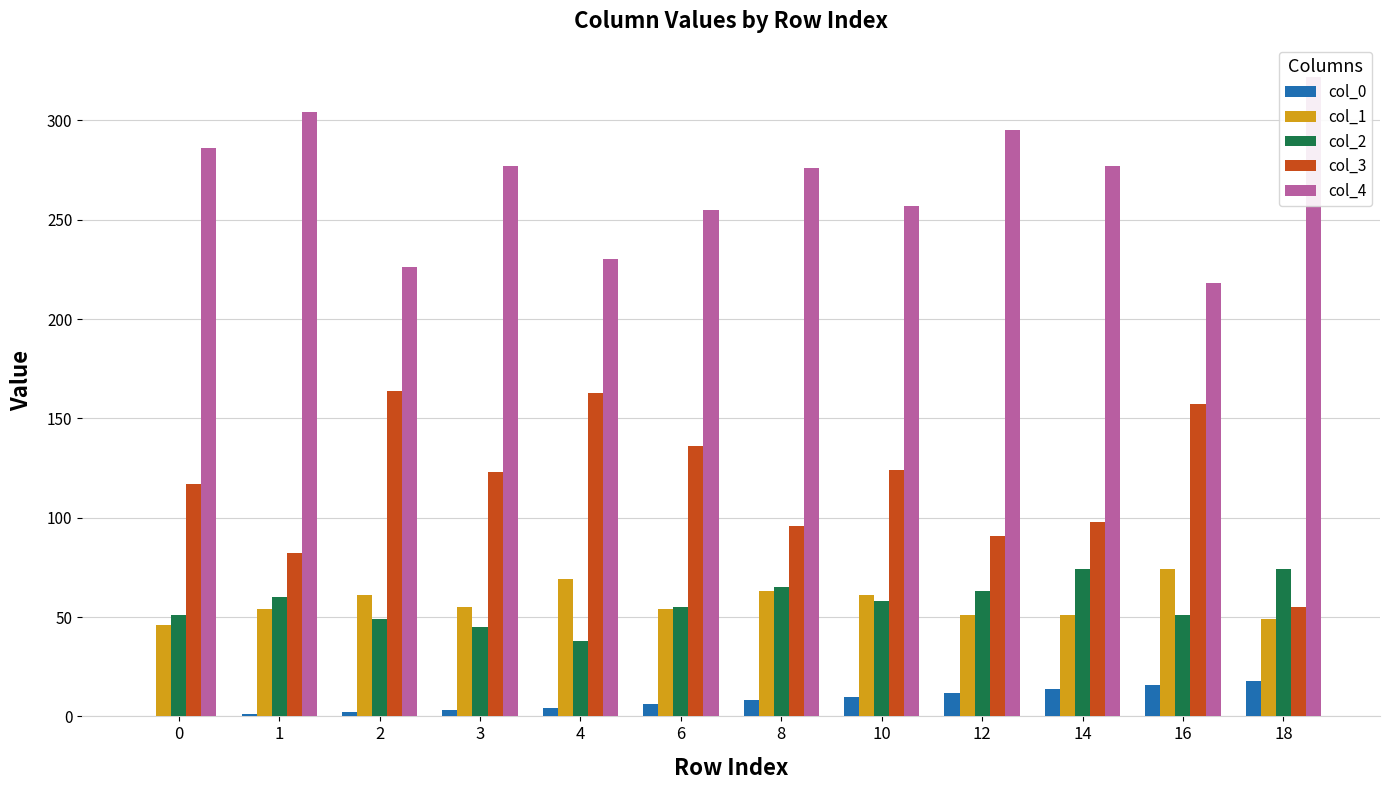

How many data points in col_1 are less than 55?

6